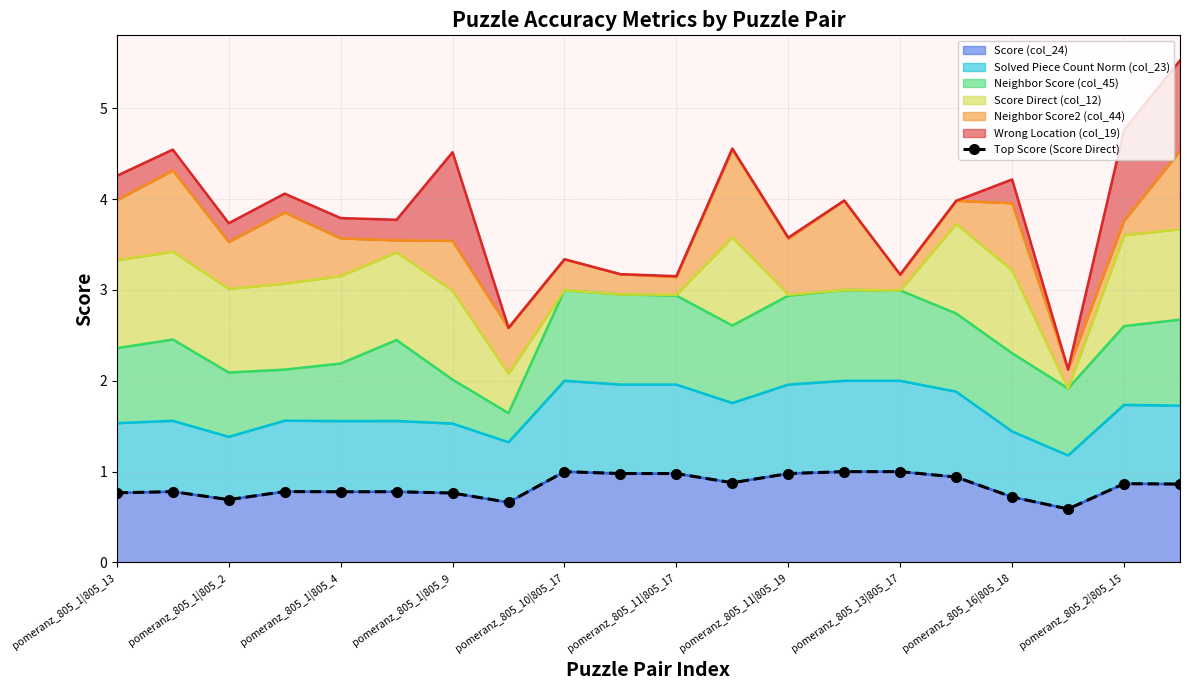

What is the highest value of the Score (col_24) series?

1.0